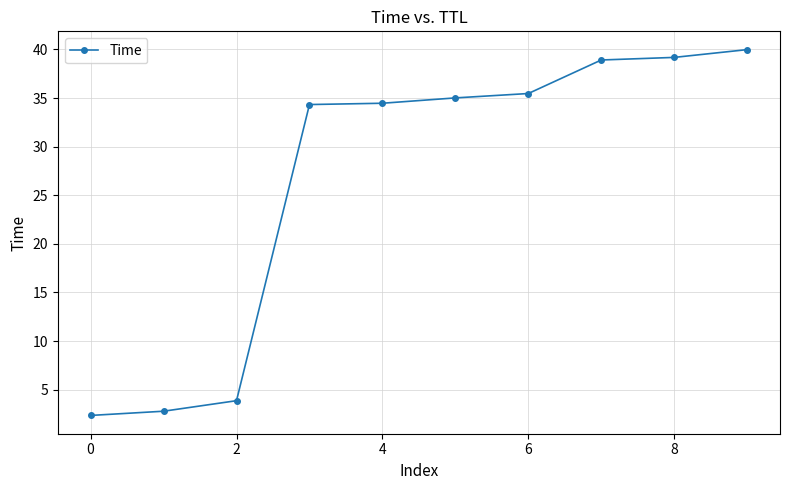

What is the maximum value shown in the chart?

40.0